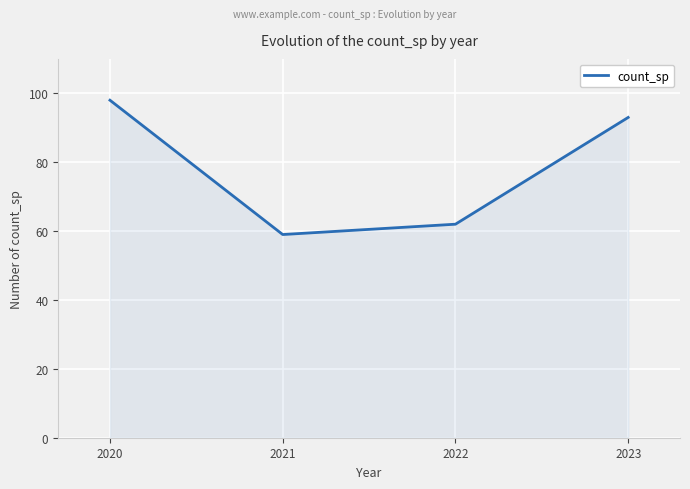

What is the sum of the values at 2021 and 2020?

157